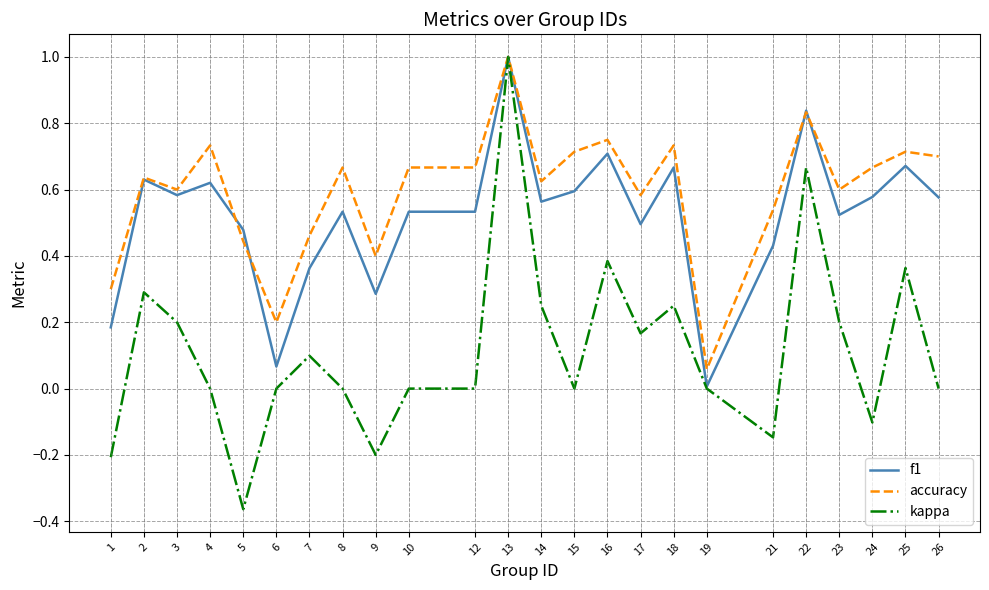

List the series in order of their overall mean, lowest first.

kappa, f1, accuracy